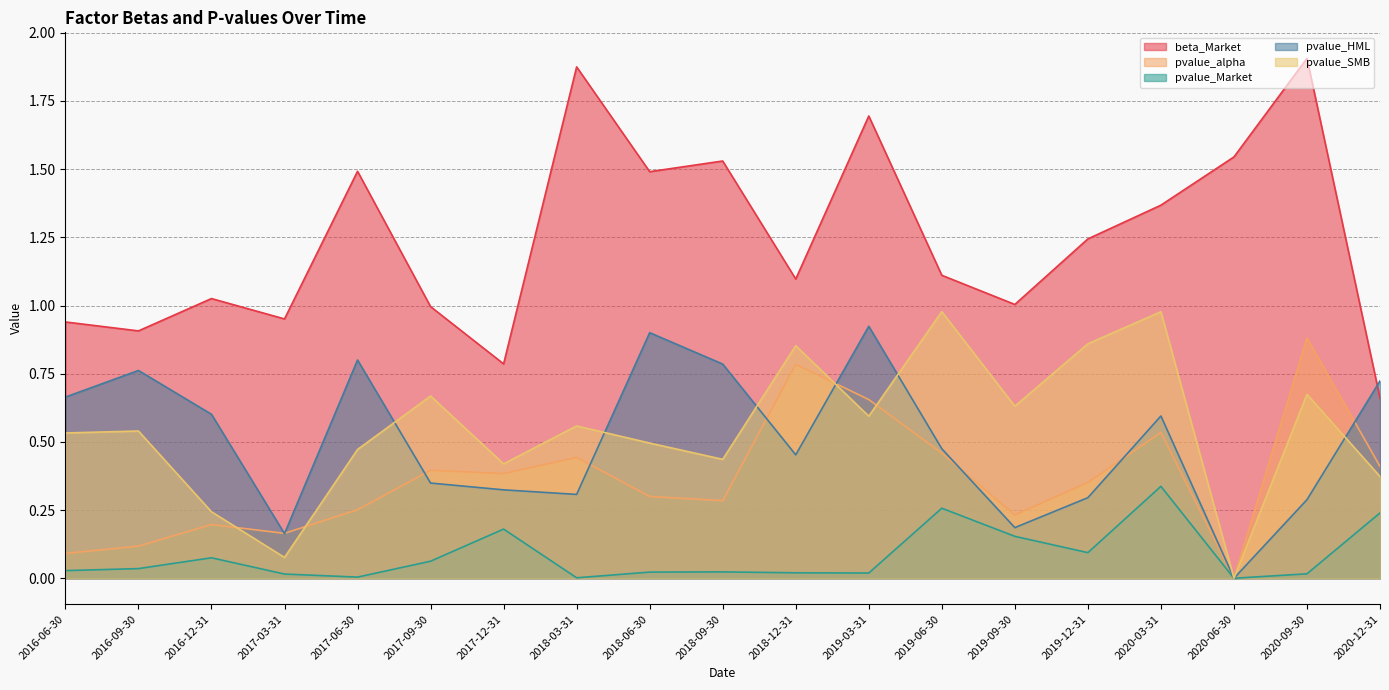

Between 2017-09-30 and 2018-06-30, which series saw the biggest shift?

pvalue_HML